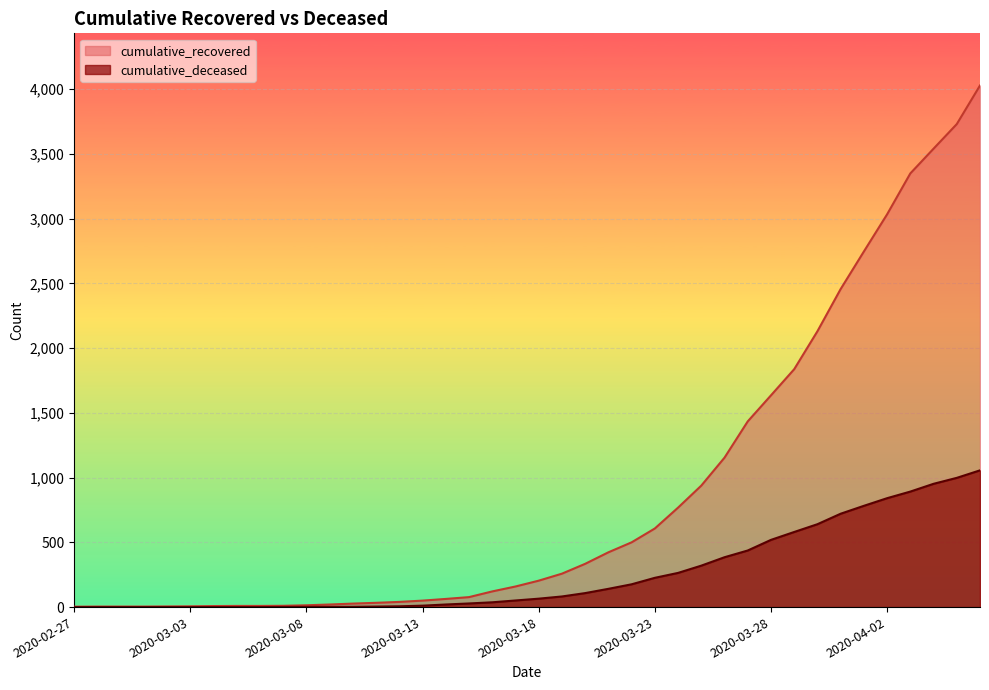

Rank the series at 2020-03-12 from highest to lowest value.

cumulative_recovered, cumulative_deceased